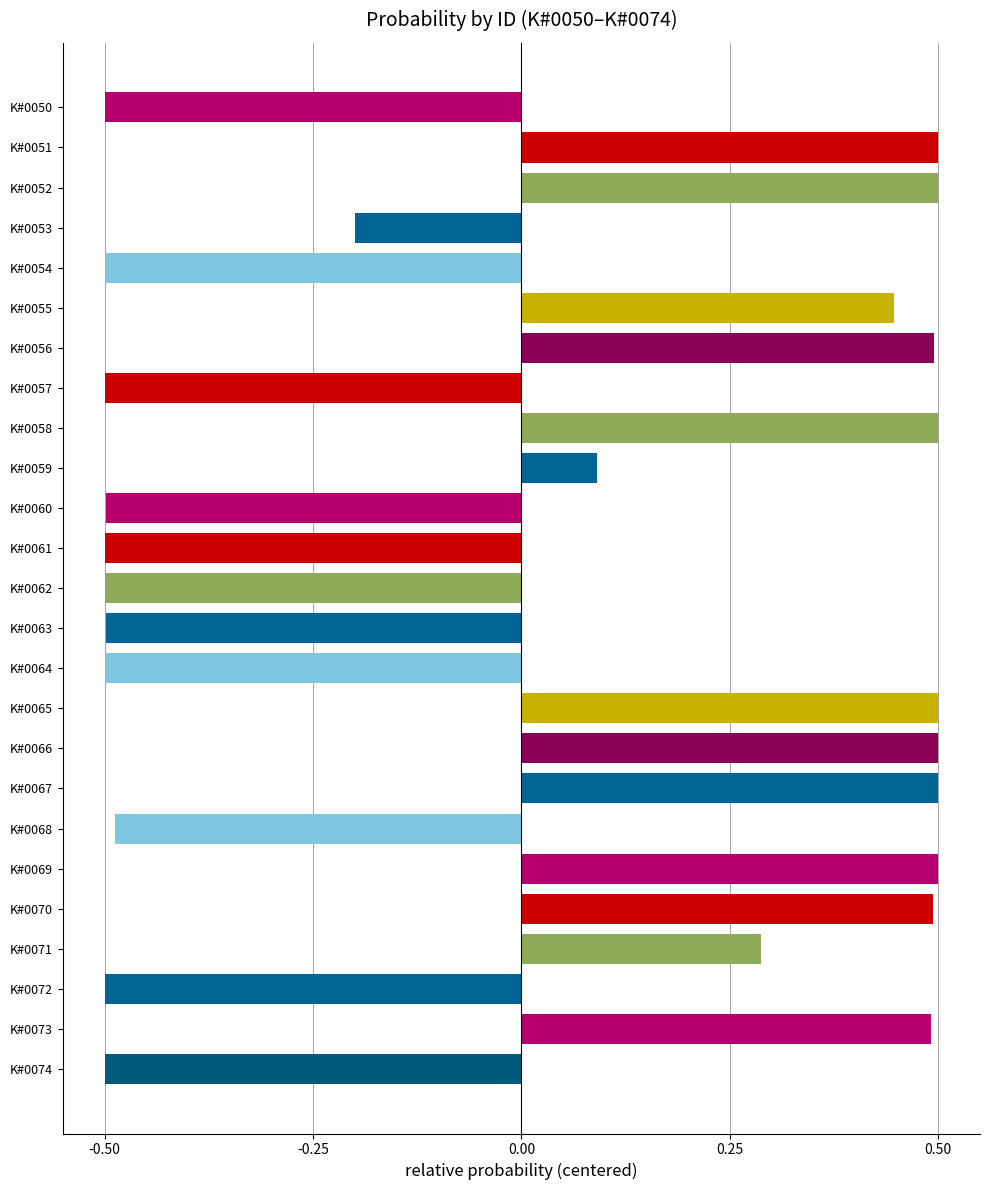

Is it true that the value at K#0067 is 0.5?

True